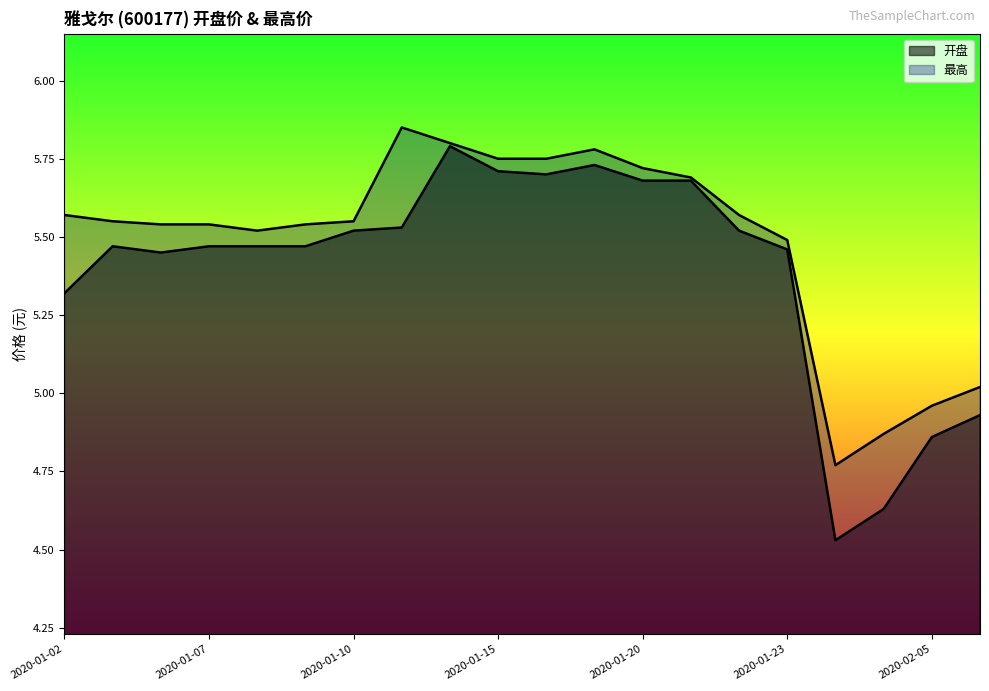

Rank the series by their maximum value, from highest to lowest.

最高, 开盘